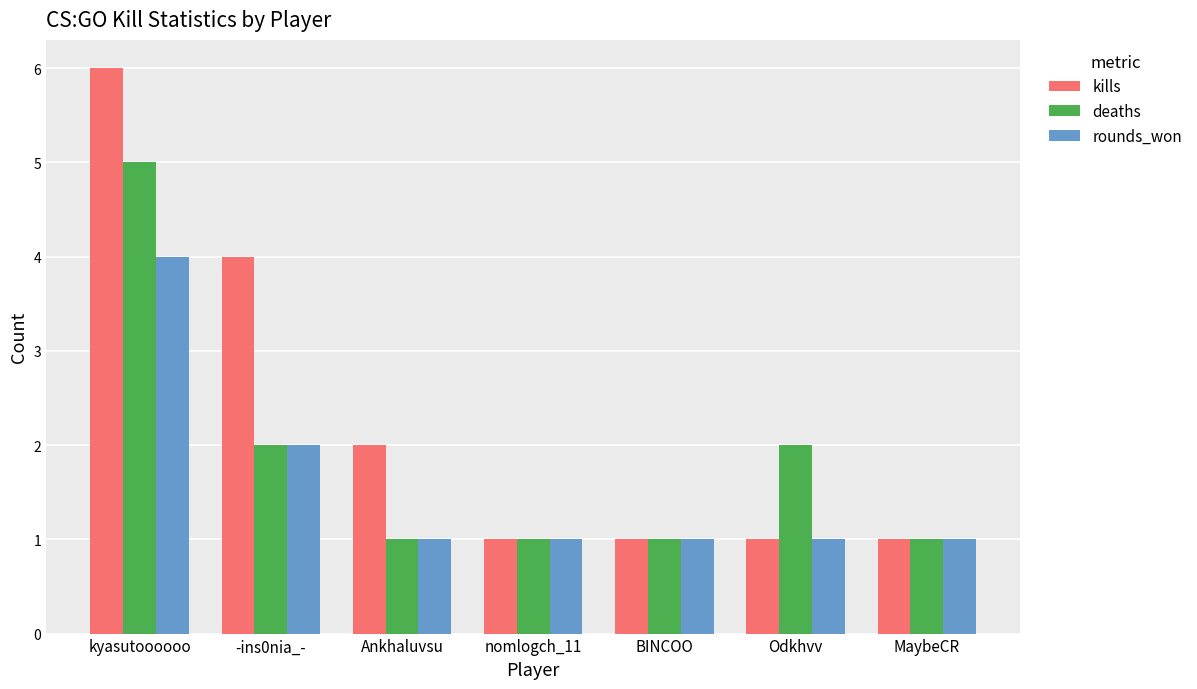

Does the chart contain stacked bars?

No